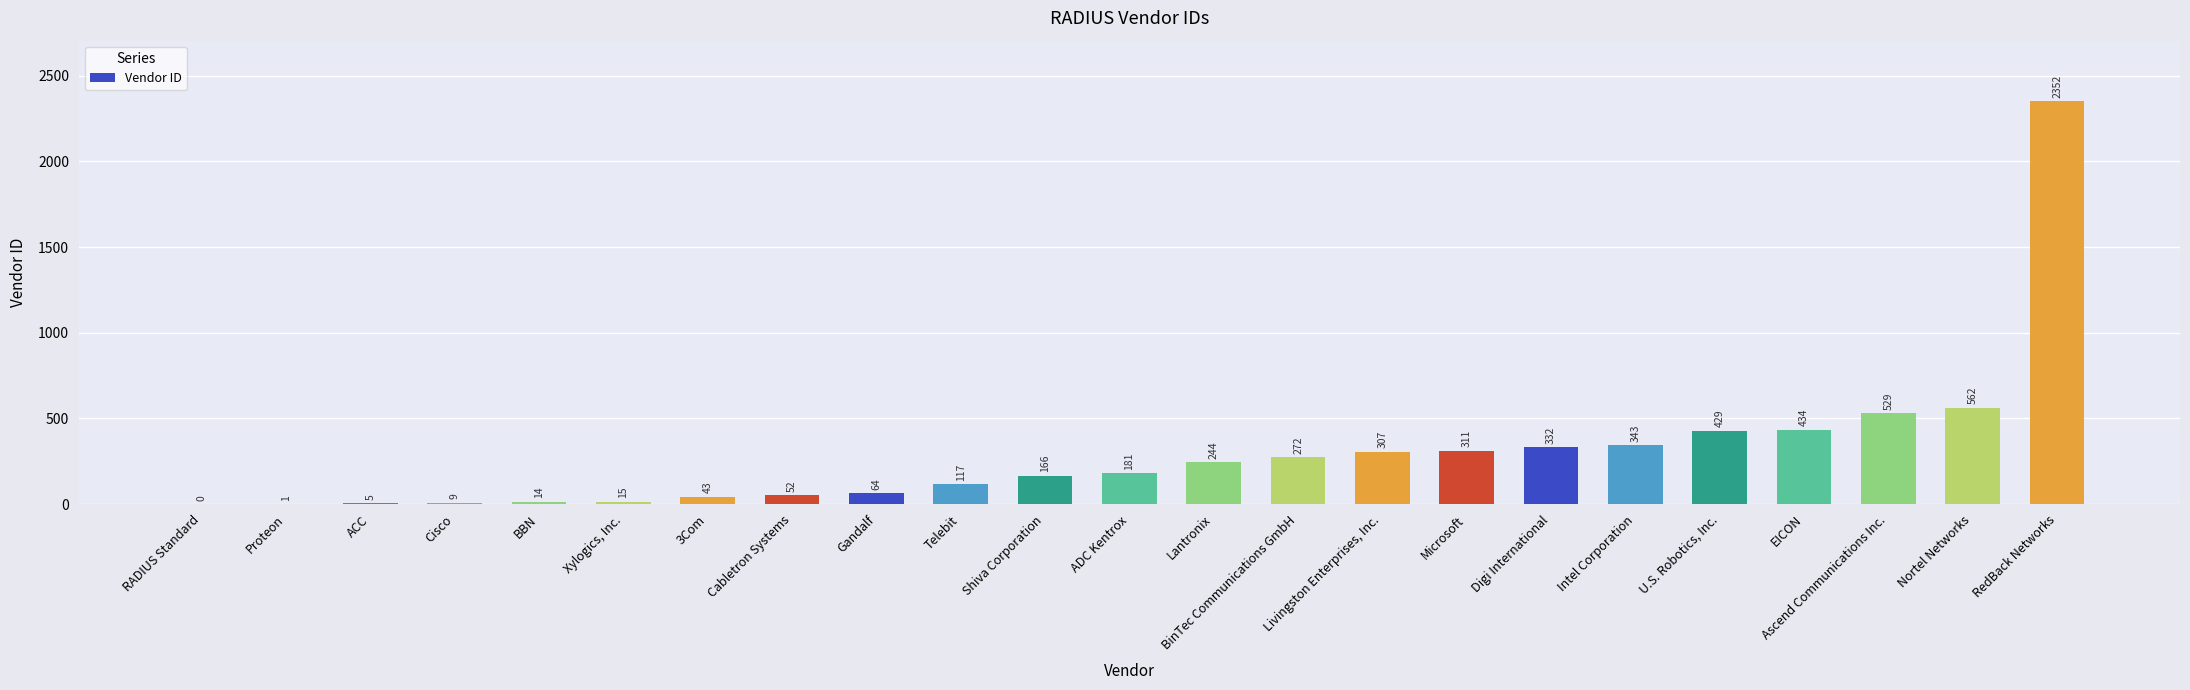

What is the change in value from Lantronix to U.S. Robotics, Inc.?

+185